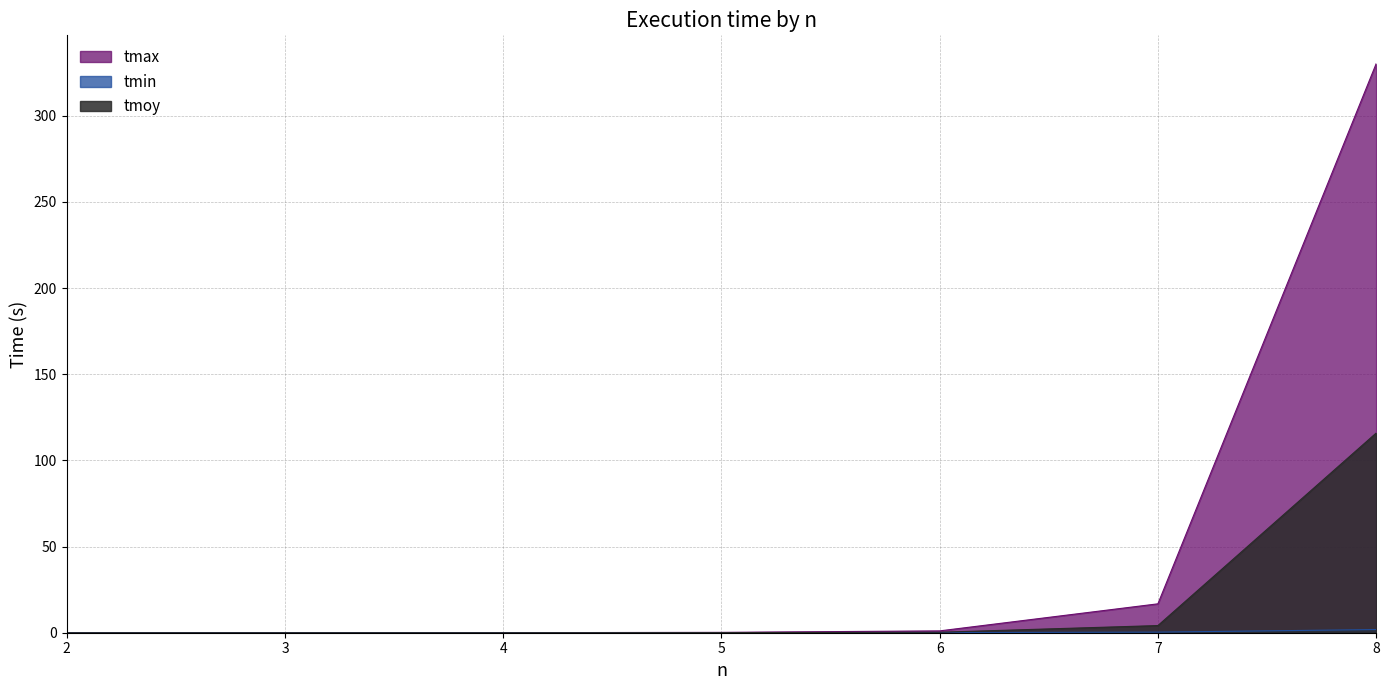

Rank the series by their average value, from highest to lowest.

tmax, tmoy, tmin